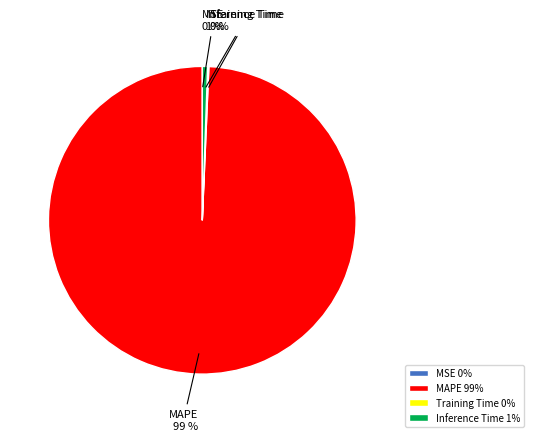

To the nearest percent, what is the average slice percentage?

25%